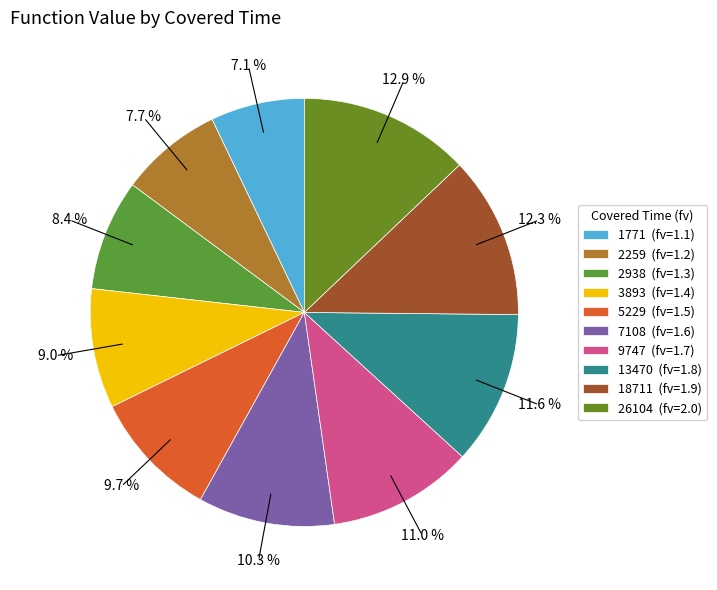

Does any single category account for the majority?

No